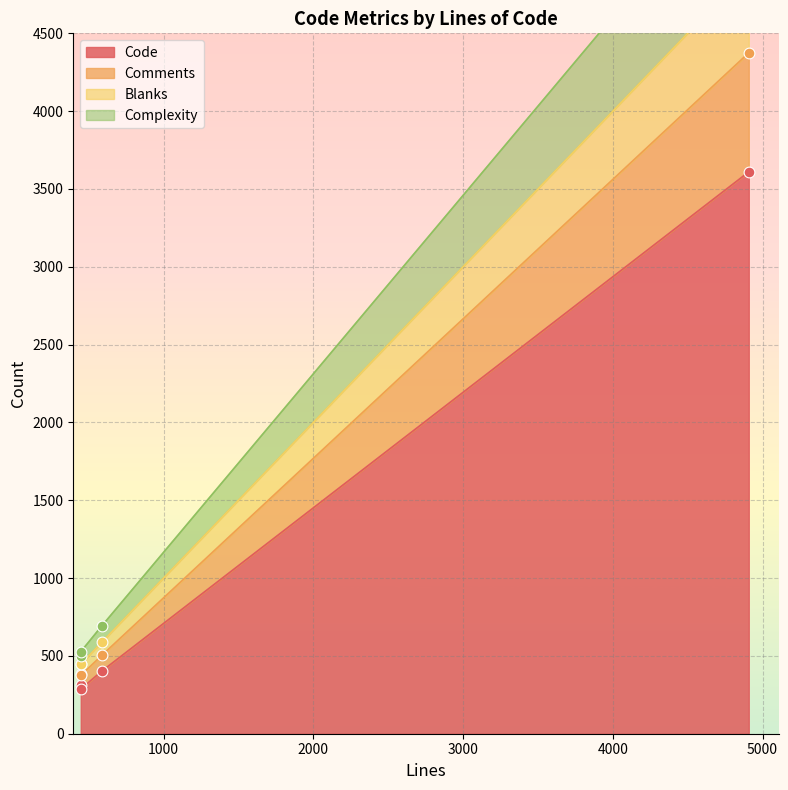

At how many categories does at least one series exceed 1871?

1